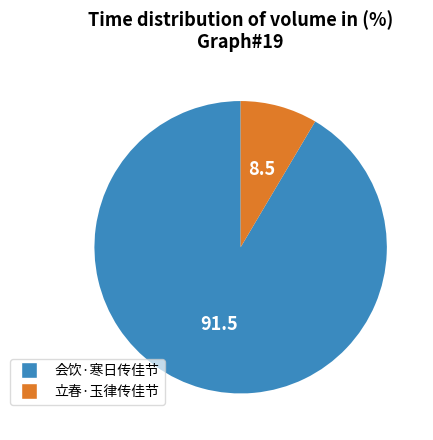

Rank the categories by value from lowest to highest.

立春·玉律传佳节, 会饮·寒日传佳节